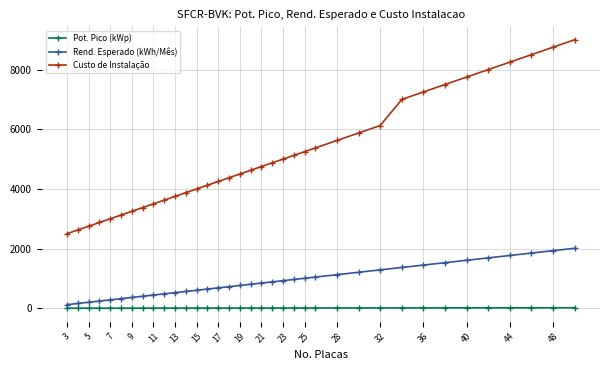

What is the minimum value shown in the chart?

1.0